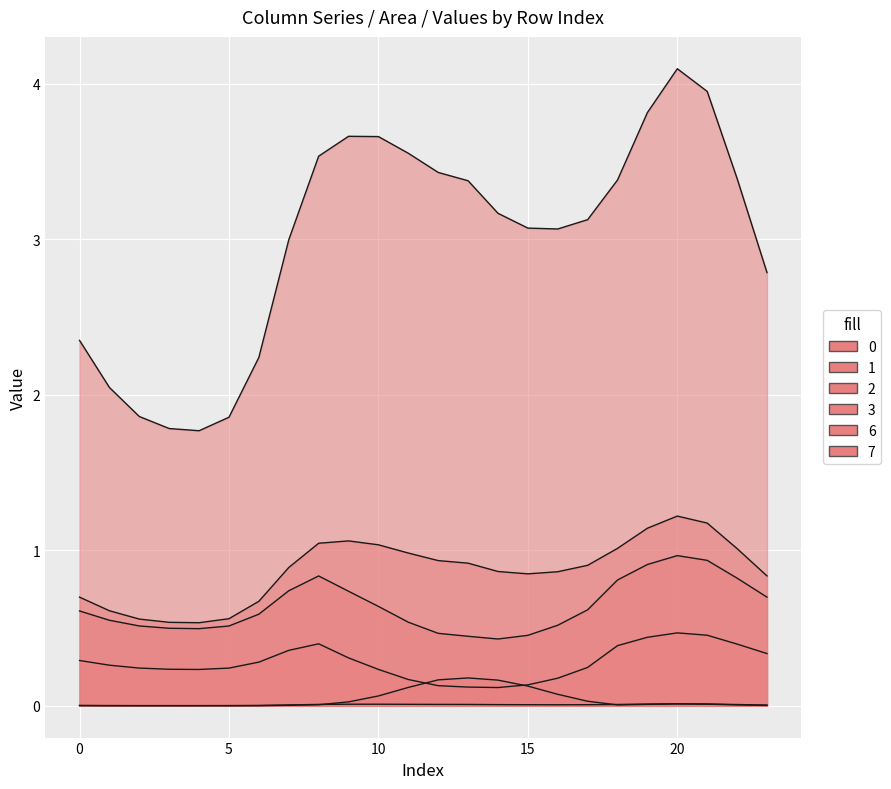

Rank the categories by 6 value from lowest to highest.

2, 5, 1, 3, 4, 6, 0, 23, 7, 18, 22, 8, 19, 21, 20, 9, 17, 10, 16, 11, 15, 14, 12, 13